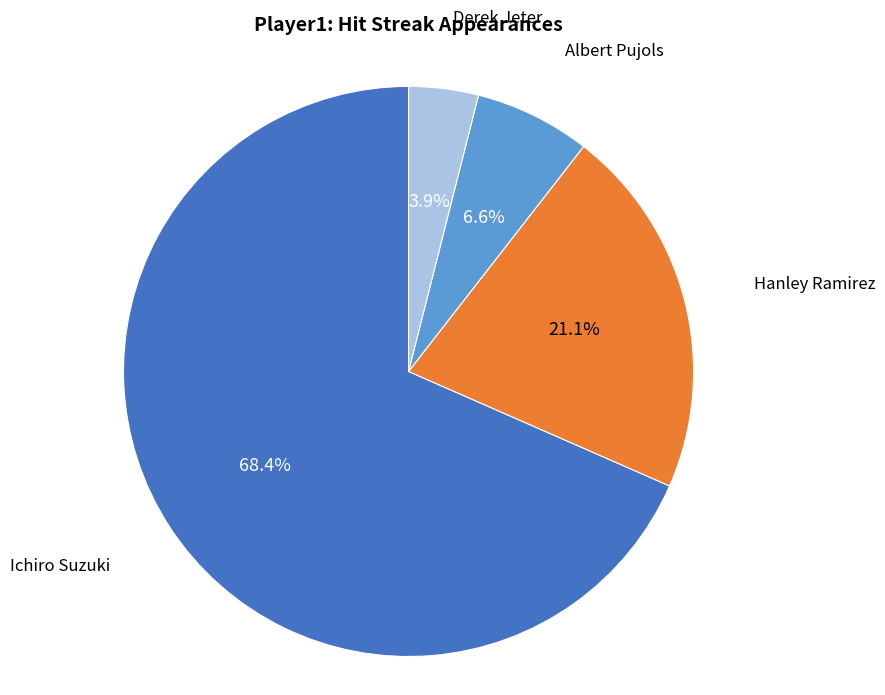

Is there any slice that represents more than half of the pie?

Yes